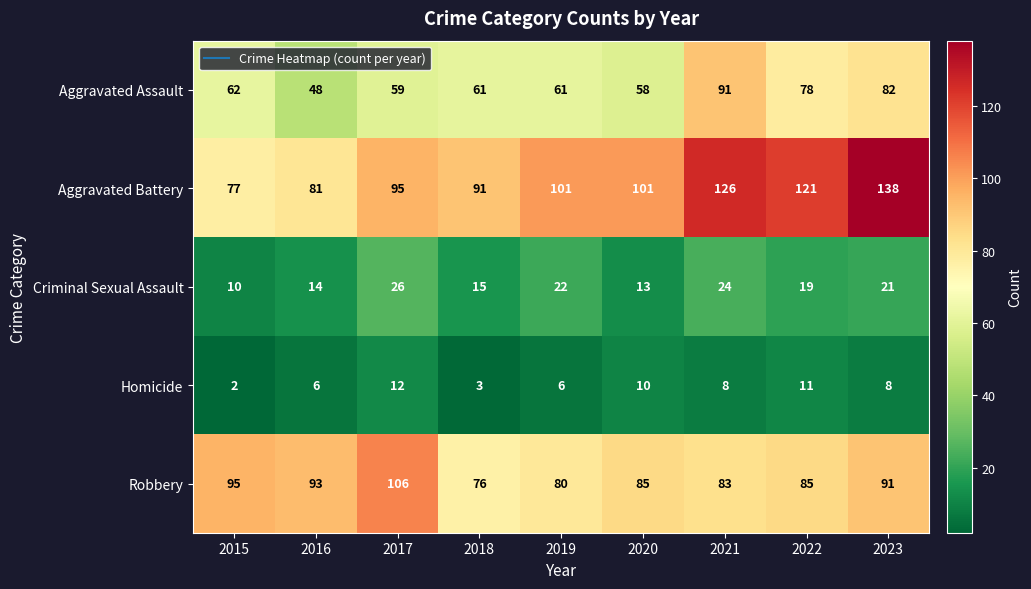

At how many categories does at least one series exceed 85?

9